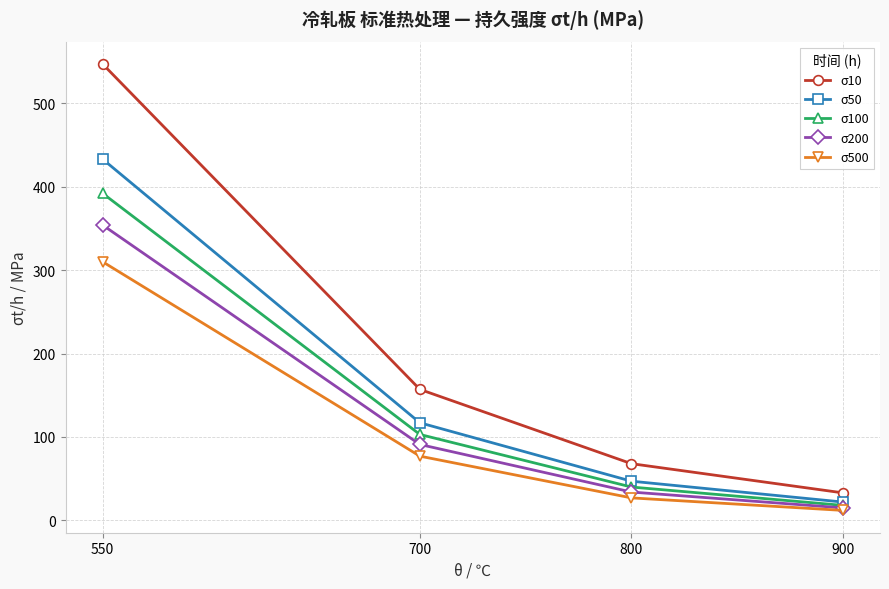

At which label is σ200 closest to 184?

700